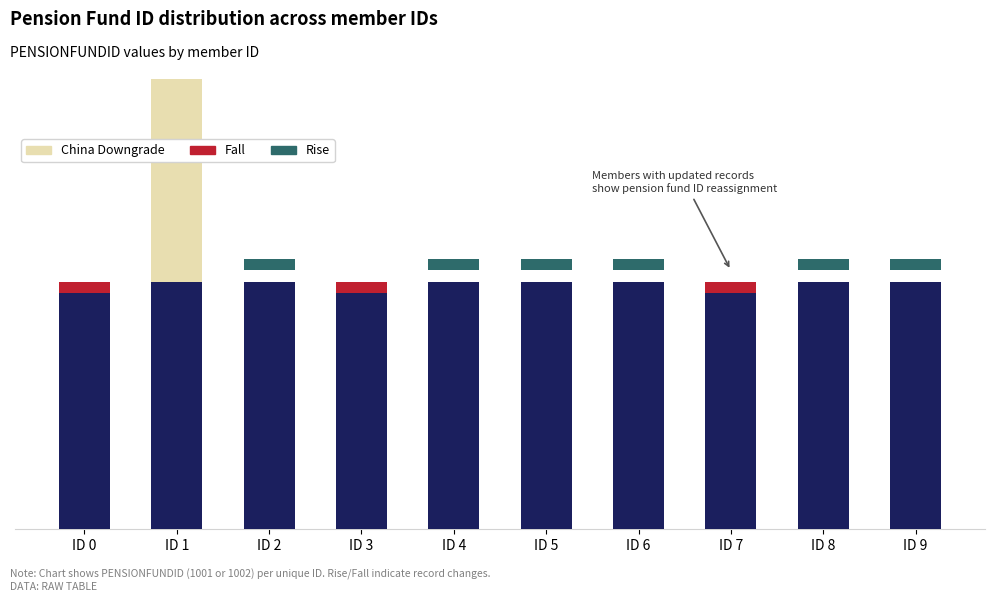

How many categories are shown in the chart?

10